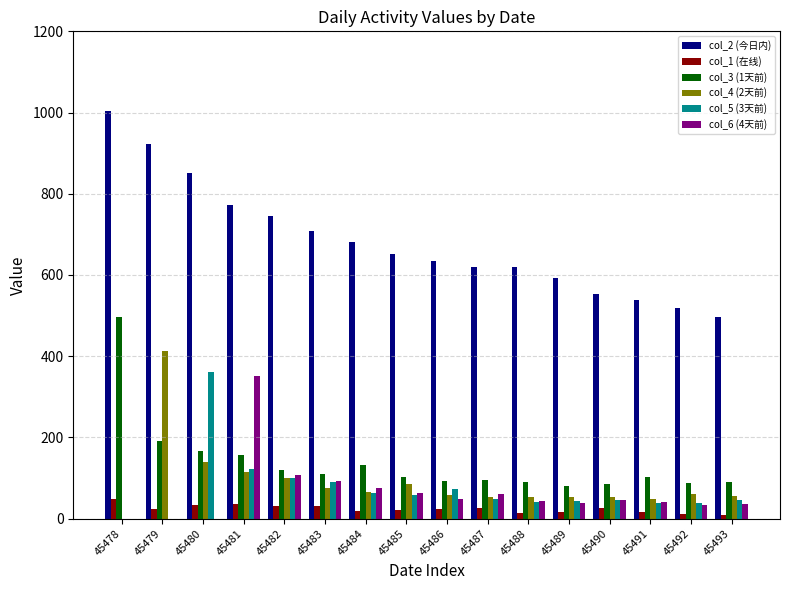

What is the sum of the col_4 (2天前) values at 45479 and 45484?

476.9